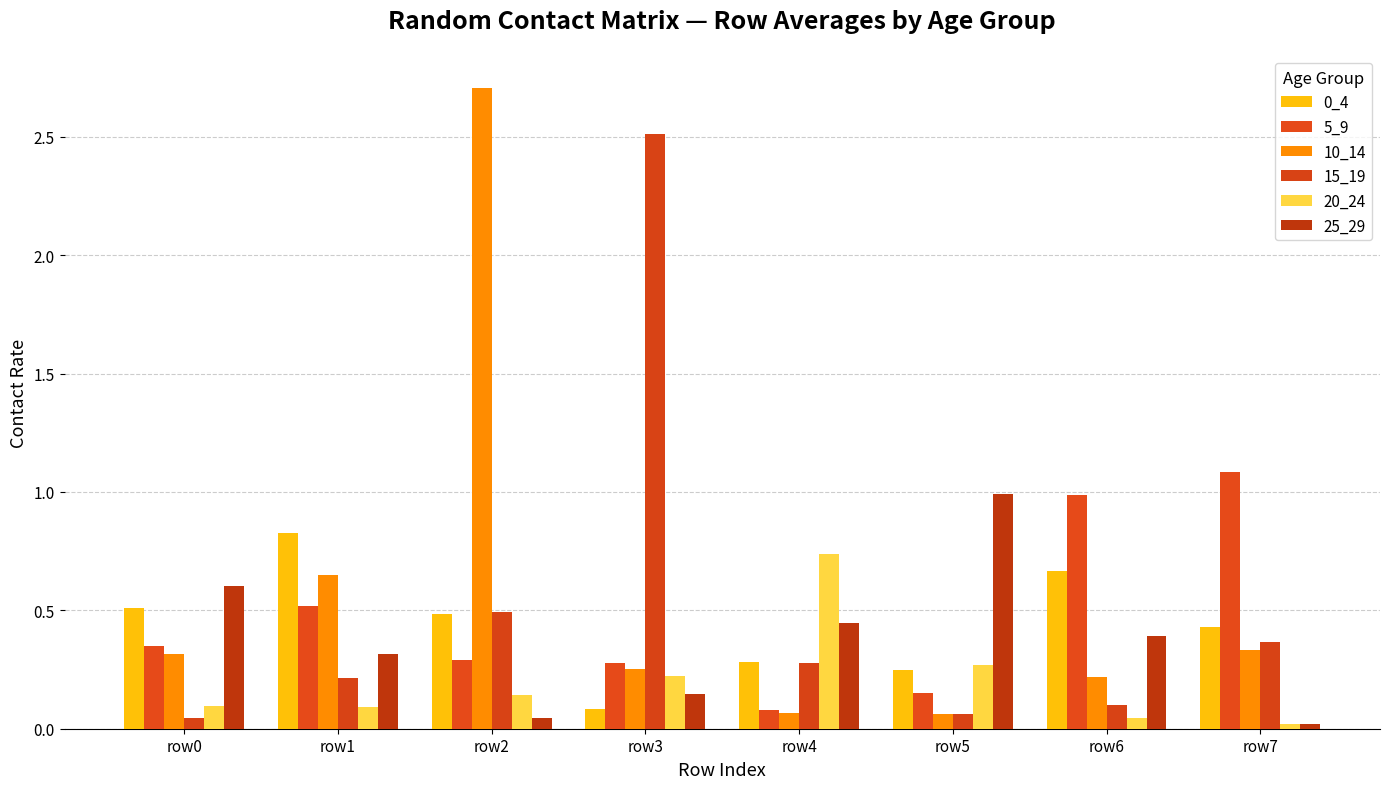

What is the sum of all 0_4 values?

3.5